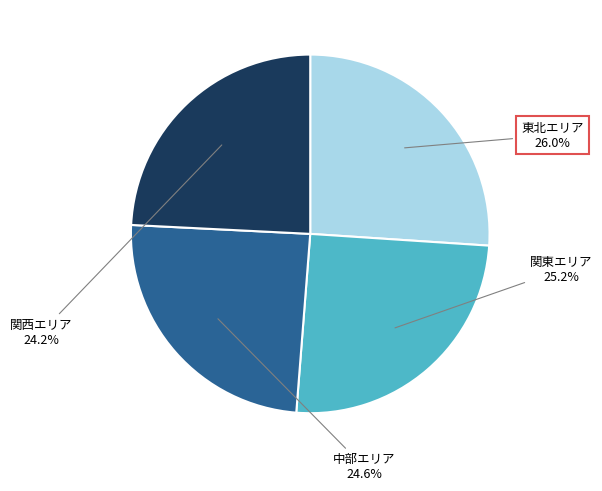

Does any single category account for the majority?

No